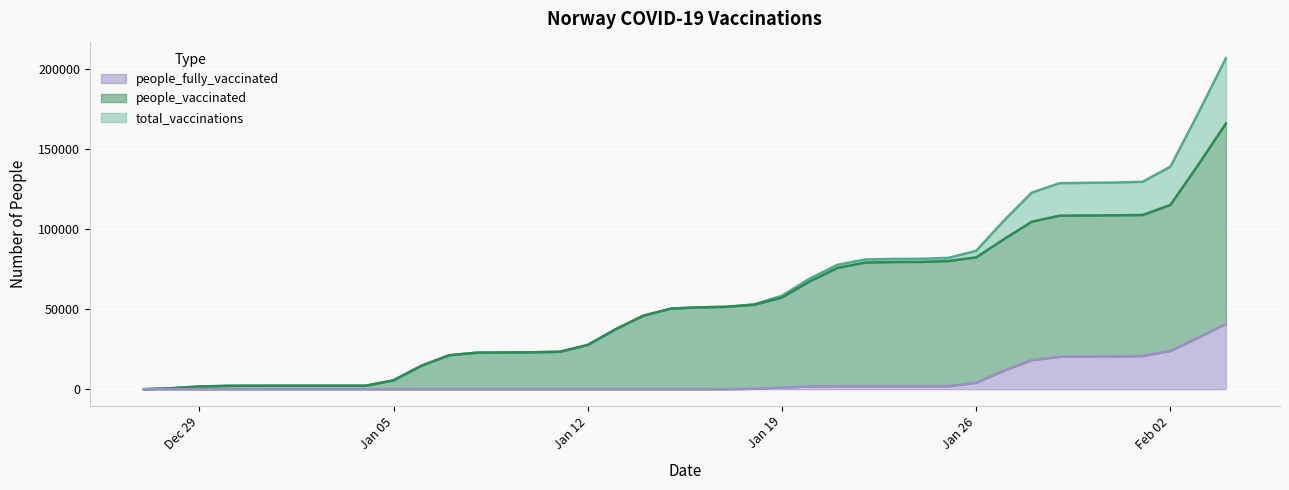

Does the chart display data point markers on the line(s)?

No